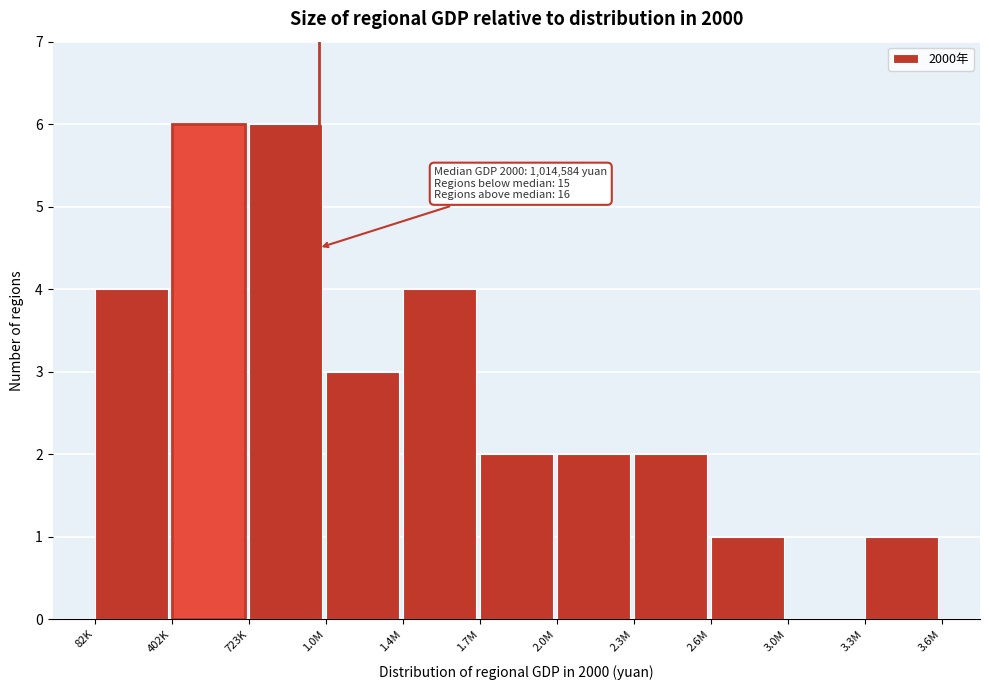

Reading left to right, list all the values displayed in this chart.

82K=4	402K=6	723K=6	1.0M=3	1.4M=4	1.7M=2	2.0M=2	2.3M=2	2.6M=1	3.0M=0	3.3M=1